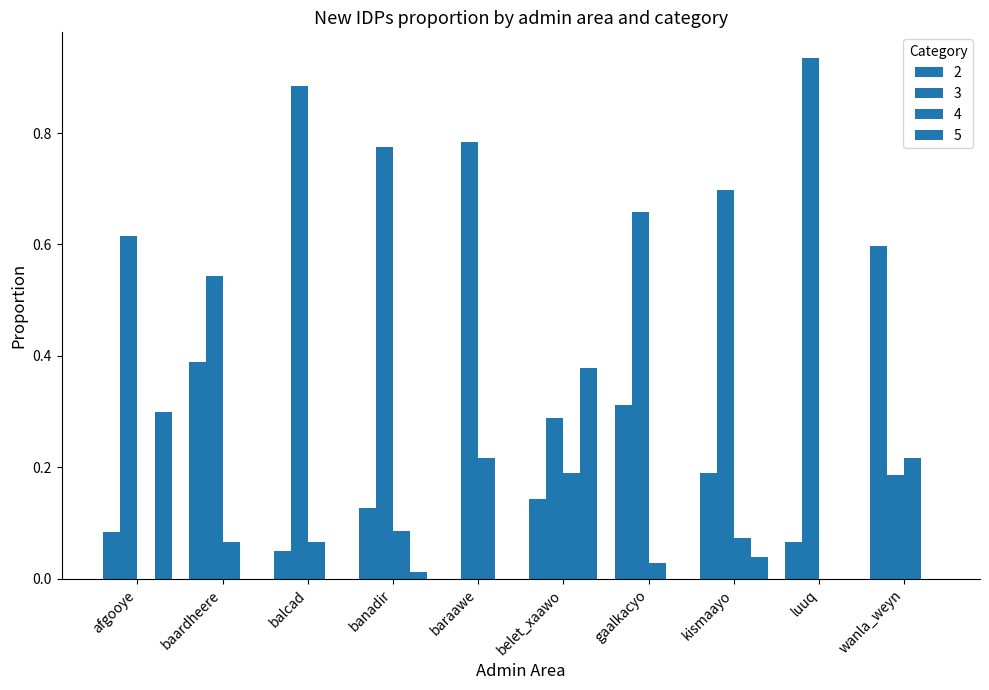

How many groups of bars are there?

10